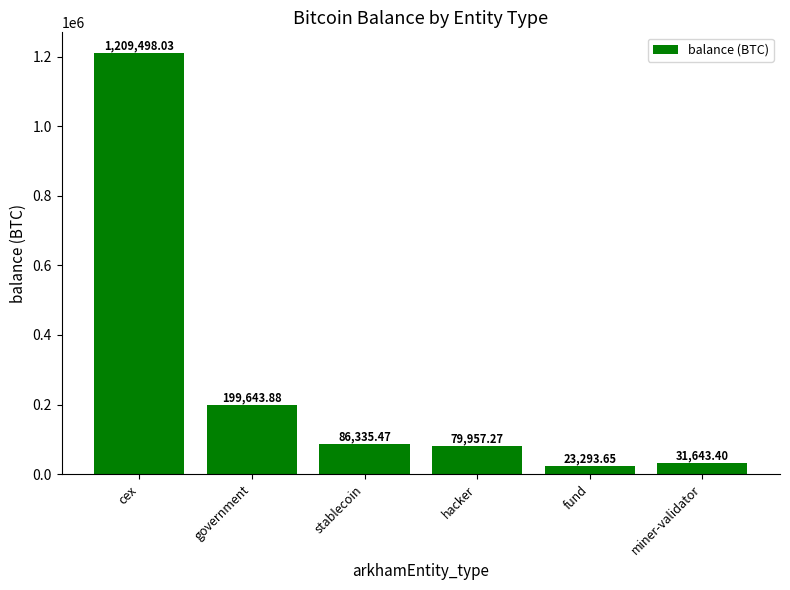

At which label does the data first exceed 86335?

cex